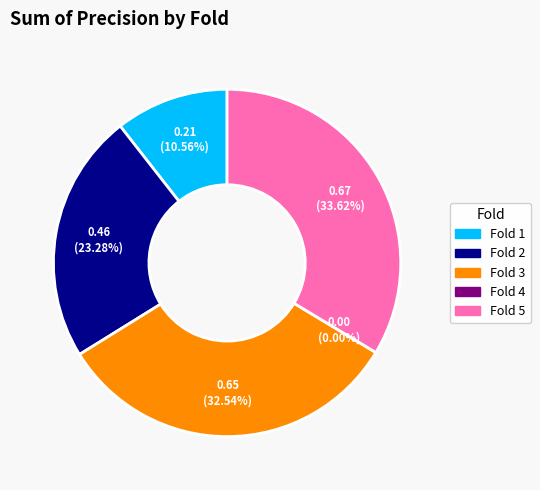

Count the number of slices in the pie.

5